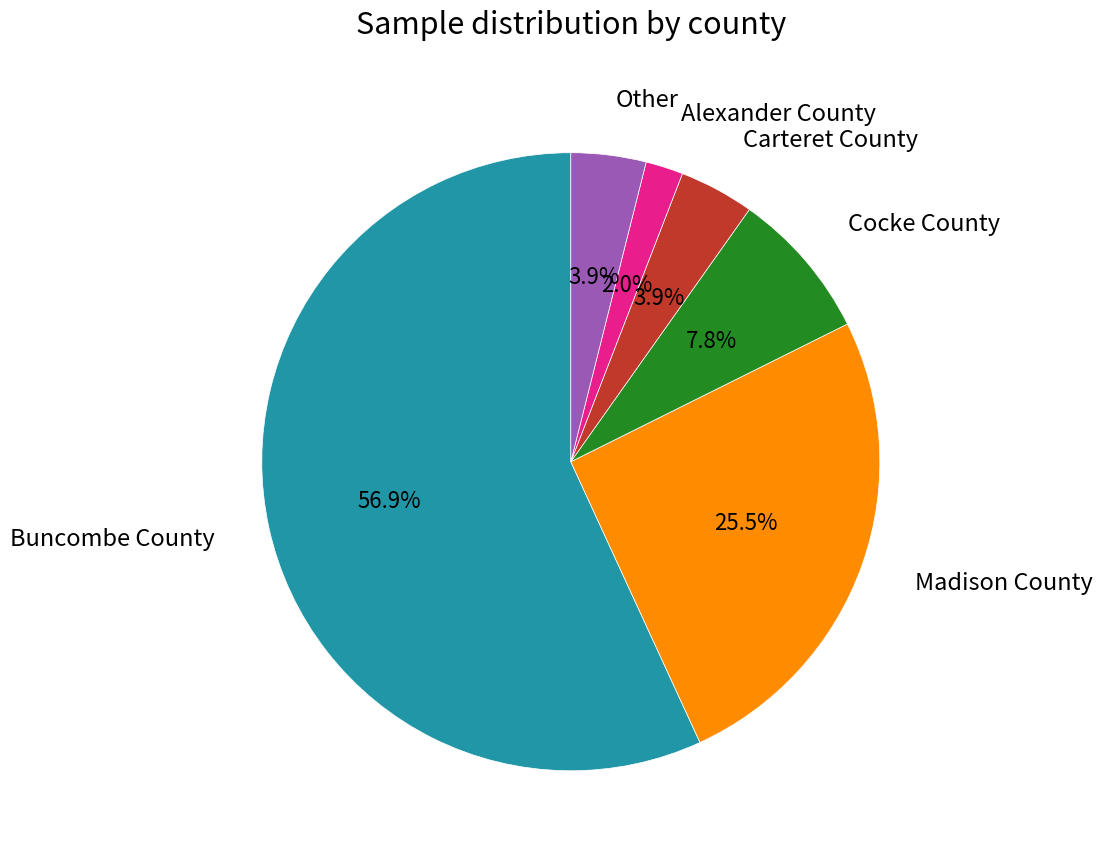

Count the number of slices in the pie.

6